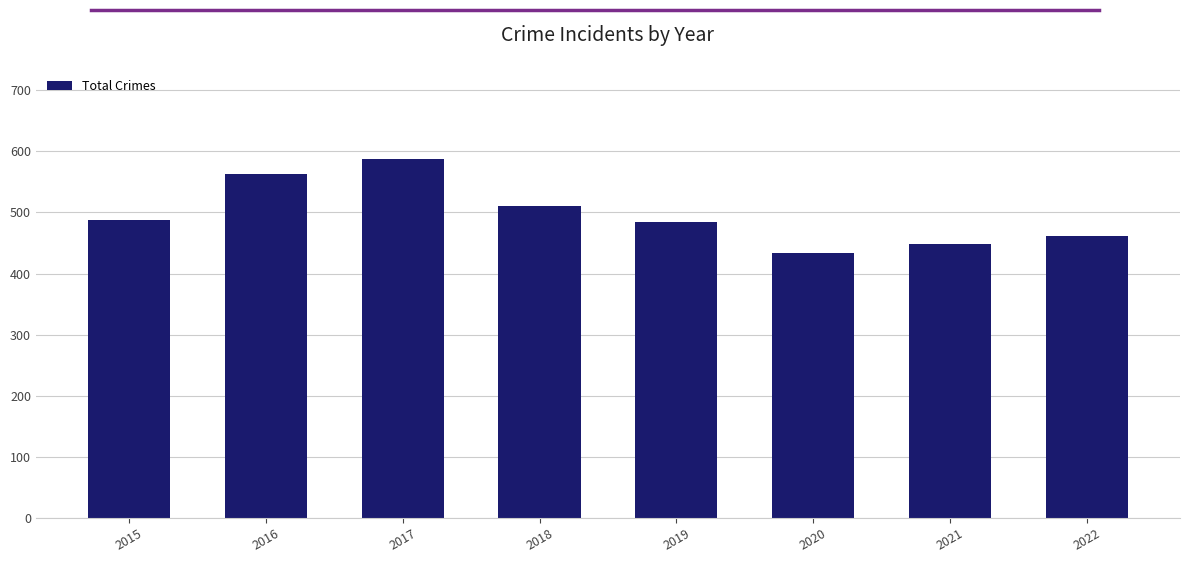

Reading left to right, list all the values displayed in this chart.

488	563	588	511	485	433	449	462